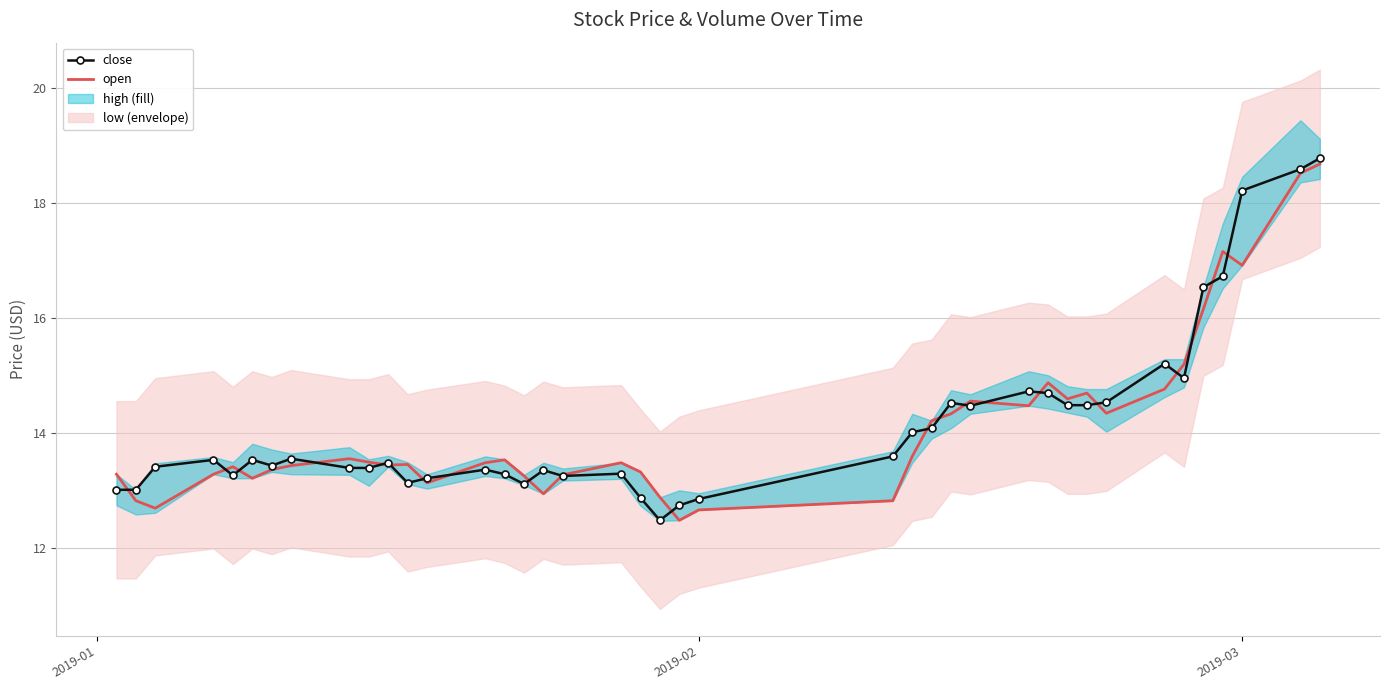

What is the maximum value for close?

18.8